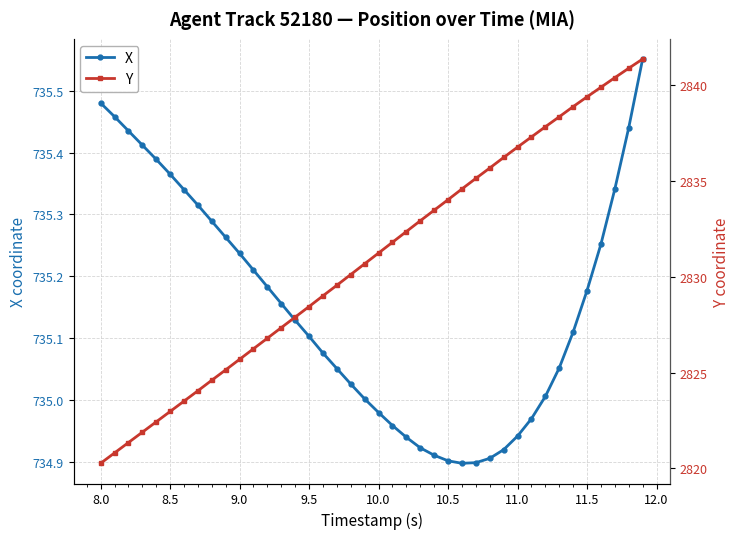

True or false: X has a value of 735.1 at 9.5.

True